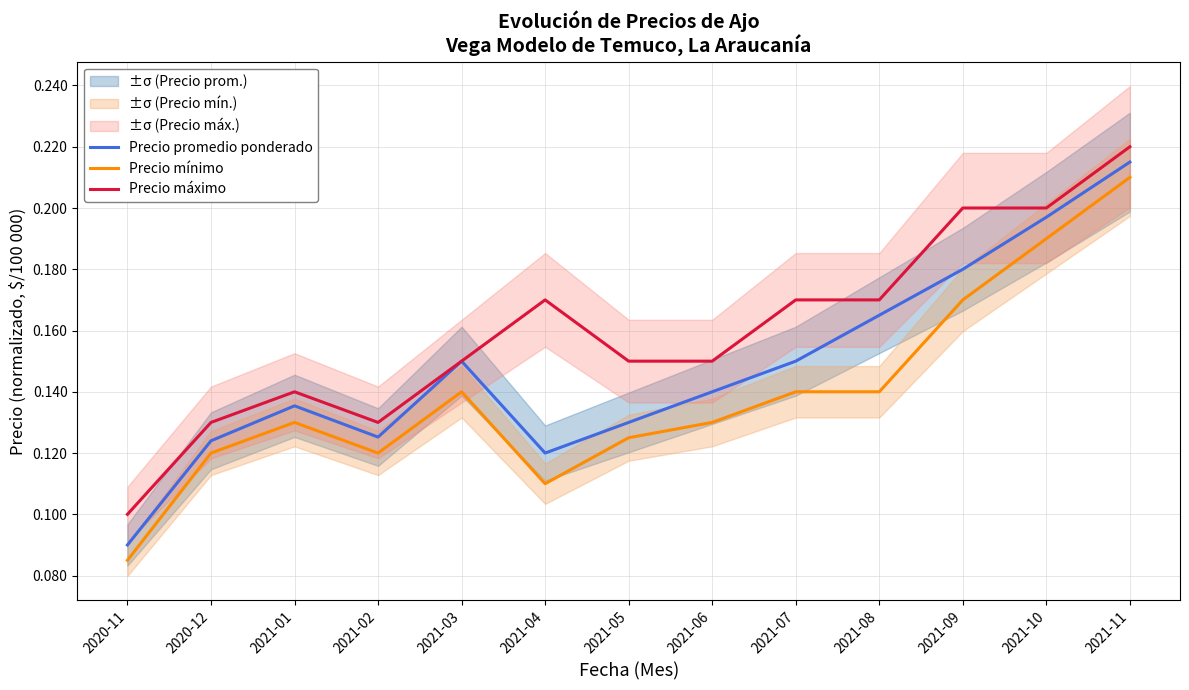

At which label is Precio promedio ponderado closest to 0?

2020-11